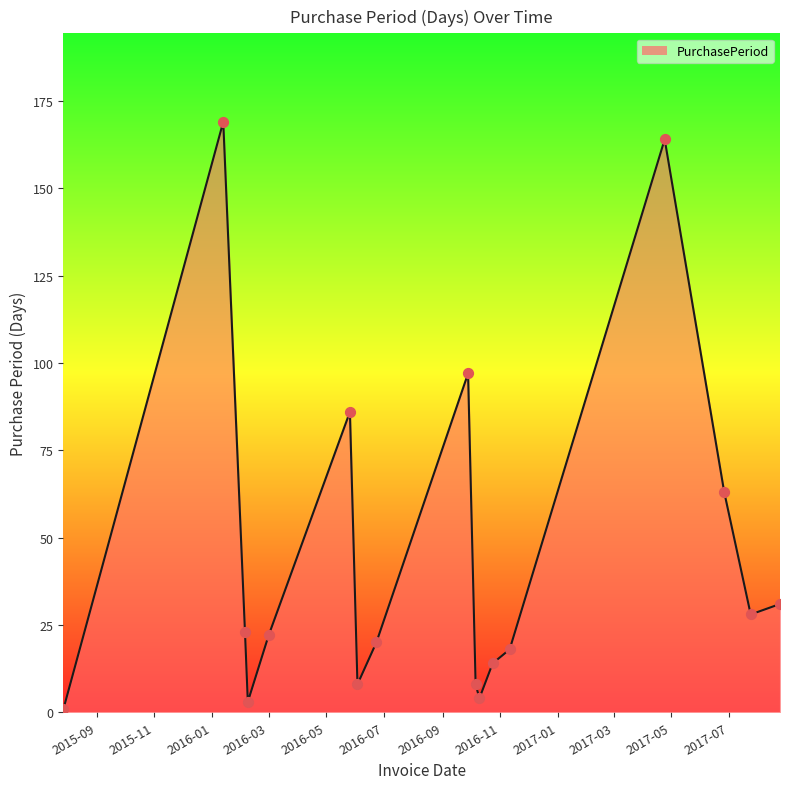

What is the greatest value displayed?

169